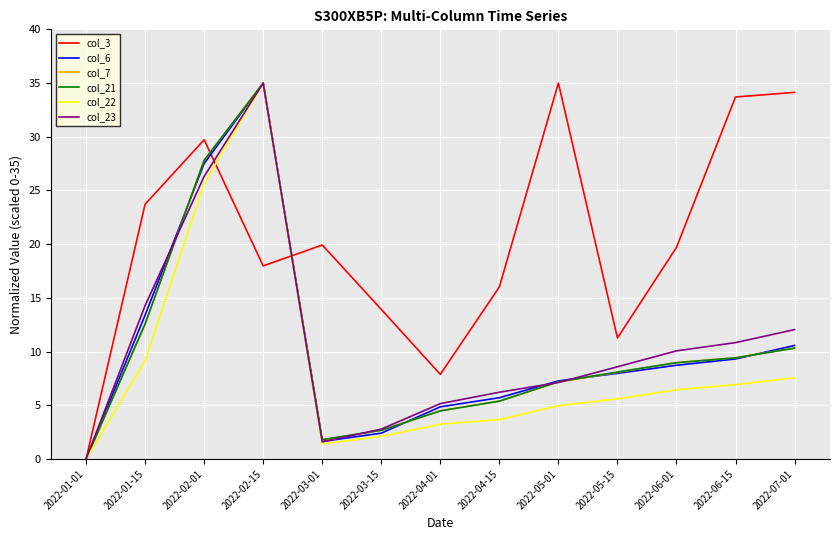

At which category does col_22 reach its first local peak?

2022-02-15